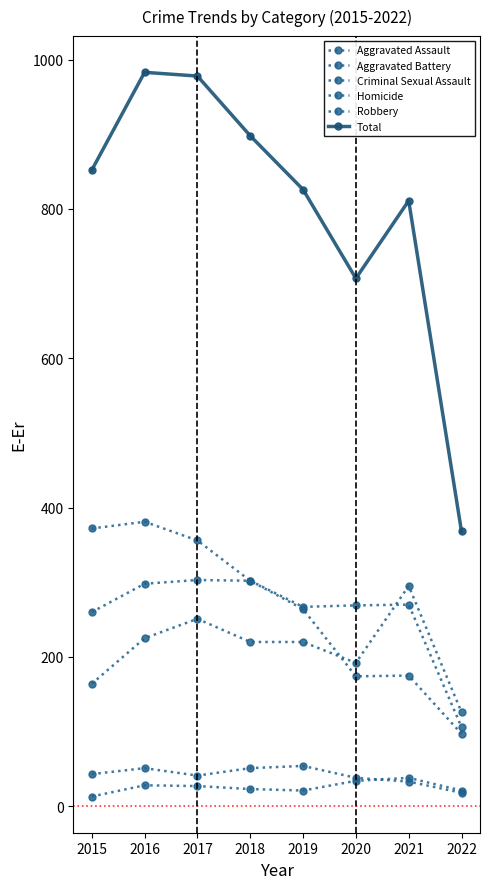

How many lines are shown in the chart?

6